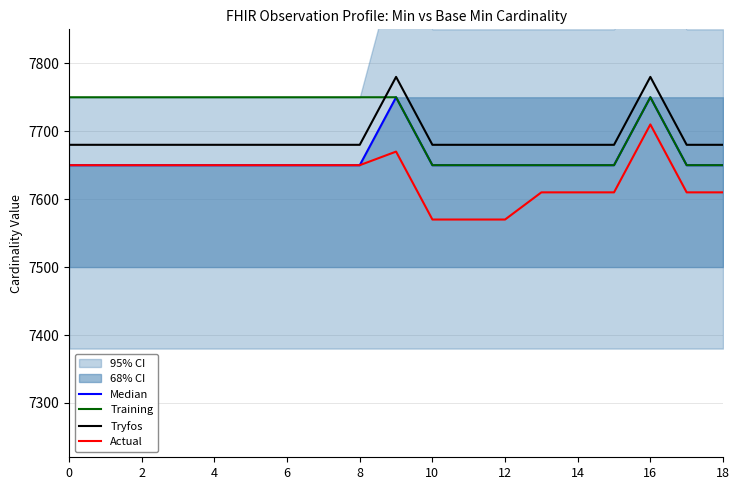

The Actual series shows 12645 at 18. True or false?

False